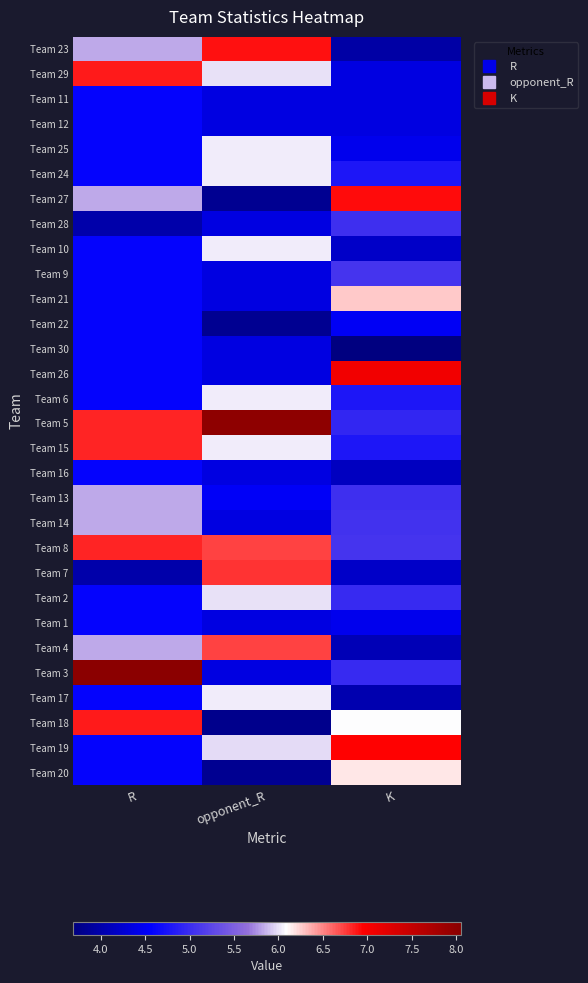

At R, list the series in order from largest to smallest.

Team 3, Team 29, Team 18, Team 15, Team 5, Team 8, Team 23, Team 27, Team 13, Team 14, Team 4, Team 25, Team 21, Team 16, Team 19, Team 11, Team 12, Team 24, Team 10, Team 9, Team 22, Team 30, Team 26, Team 6, Team 2, Team 1, Team 17, Team 20, Team 28, Team 7